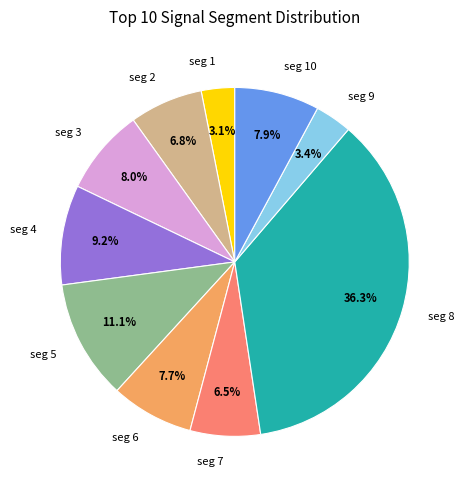

Is there any slice that represents more than half of the pie?

No